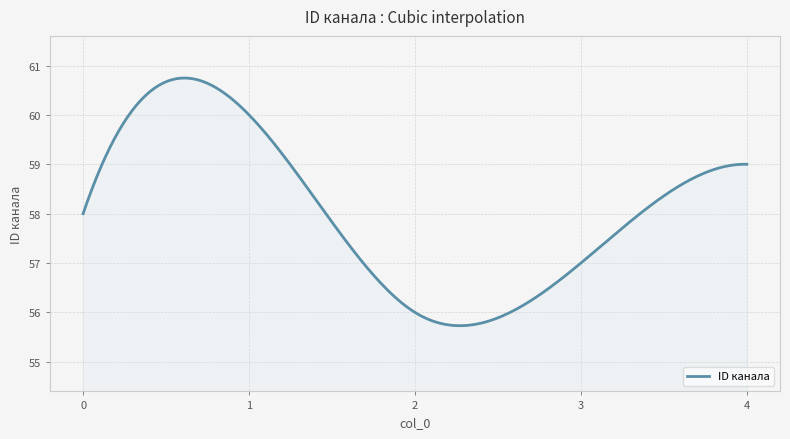

What is the greatest value displayed?

60.7